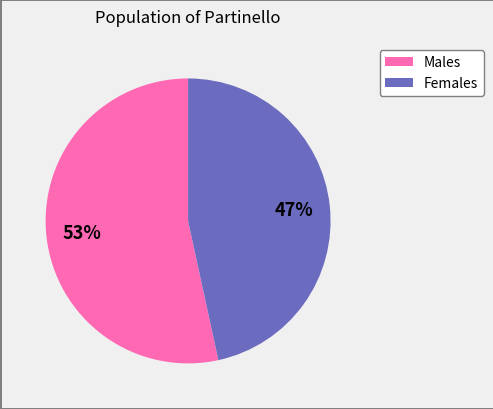

Is there any slice that represents more than half of the pie?

Yes